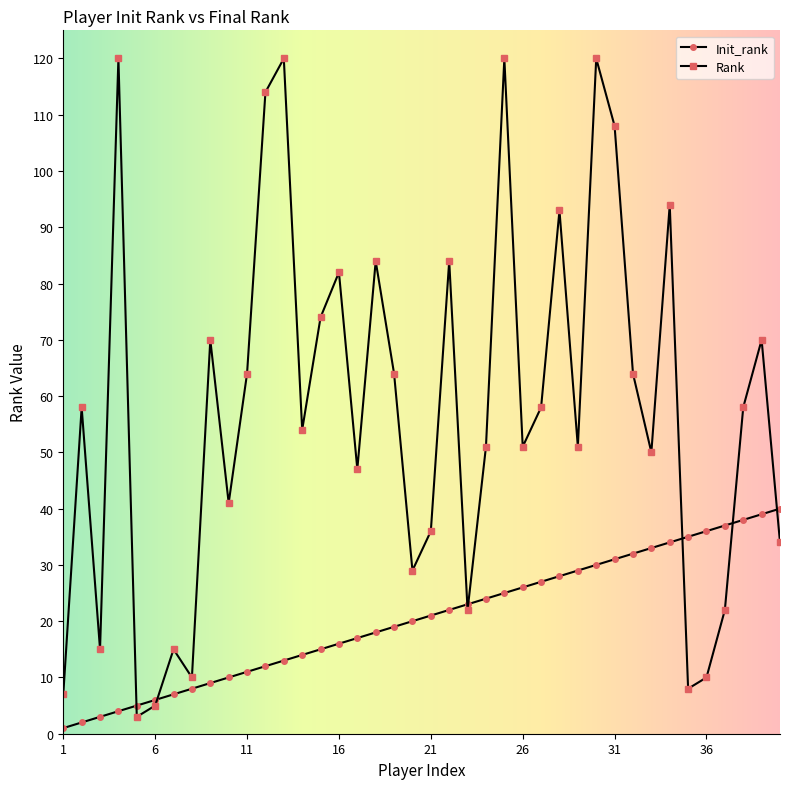

Which series has the widest spread of values?

Rank